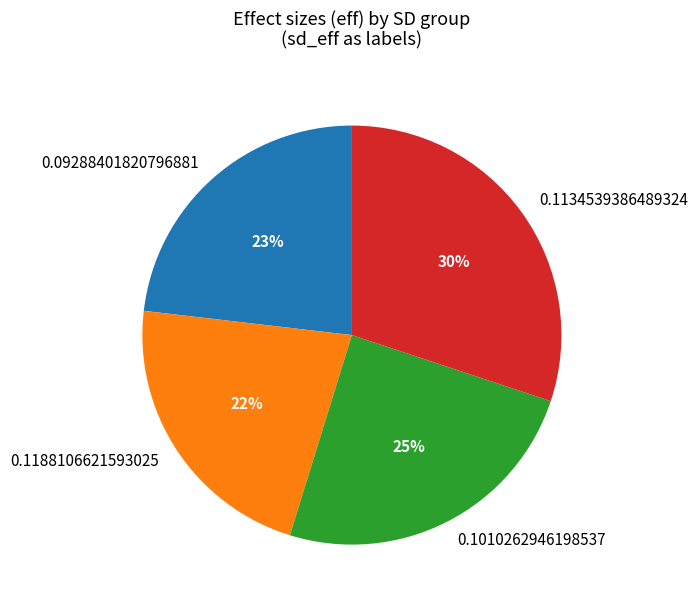

Is 0.1188106621593025 the majority of the pie?

No